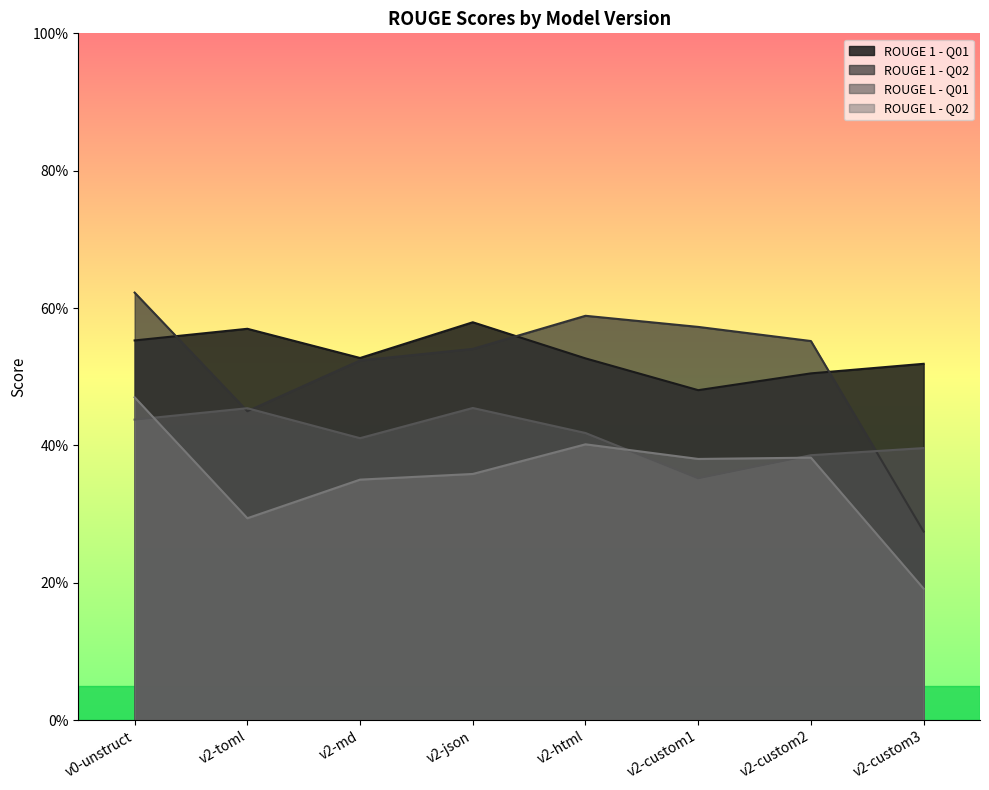

What is the difference between the highest and lowest values at v2-custom3?

0.3